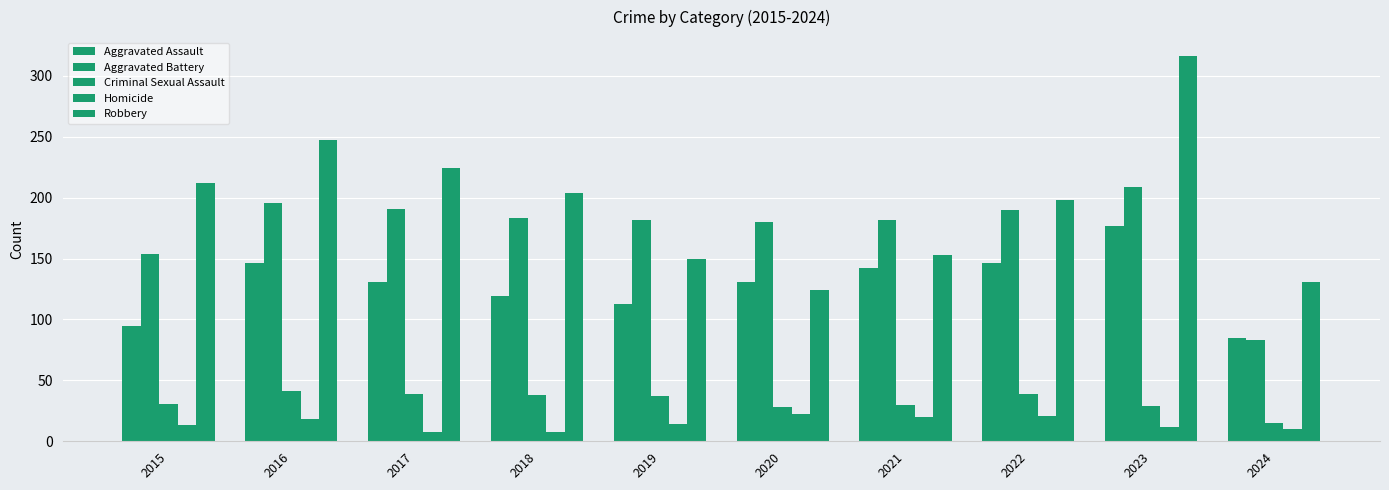

What is the sum of the Aggravated Battery values at 2015 and 2019?

336